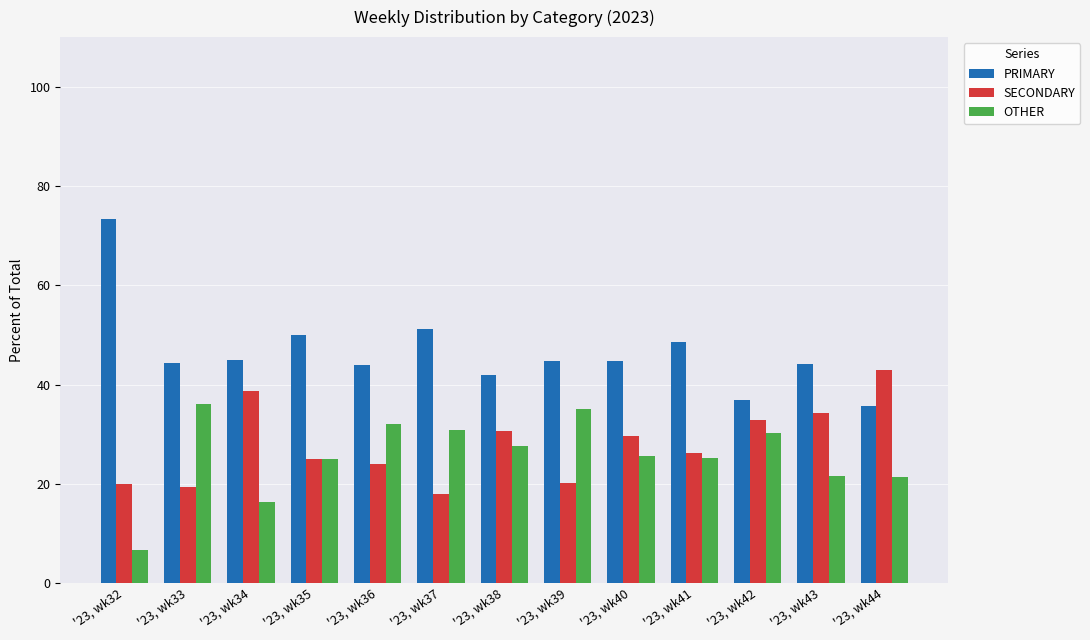

What is the difference between the OTHER values at '23, wk39 and '23, wk34?

18.8